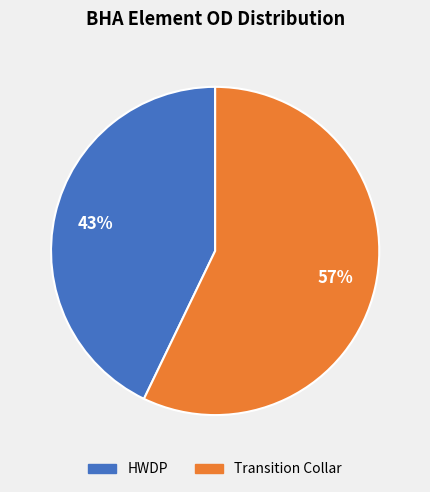

To the nearest percent, what is the combined percentage of HWDP and Transition Collar?

100%